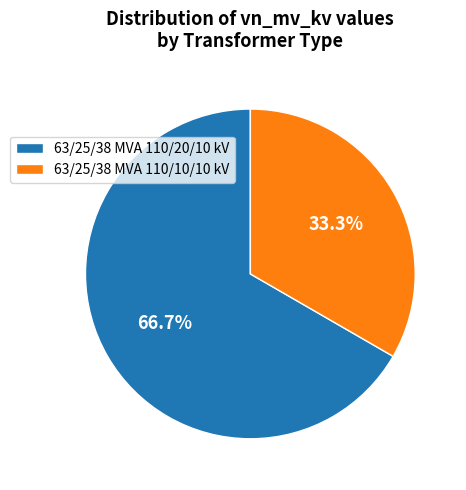

Is the sum of 63/25/38 MVA 110/10/10 kV and 63/25/38 MVA 110/20/10 kV greater than half?

Yes